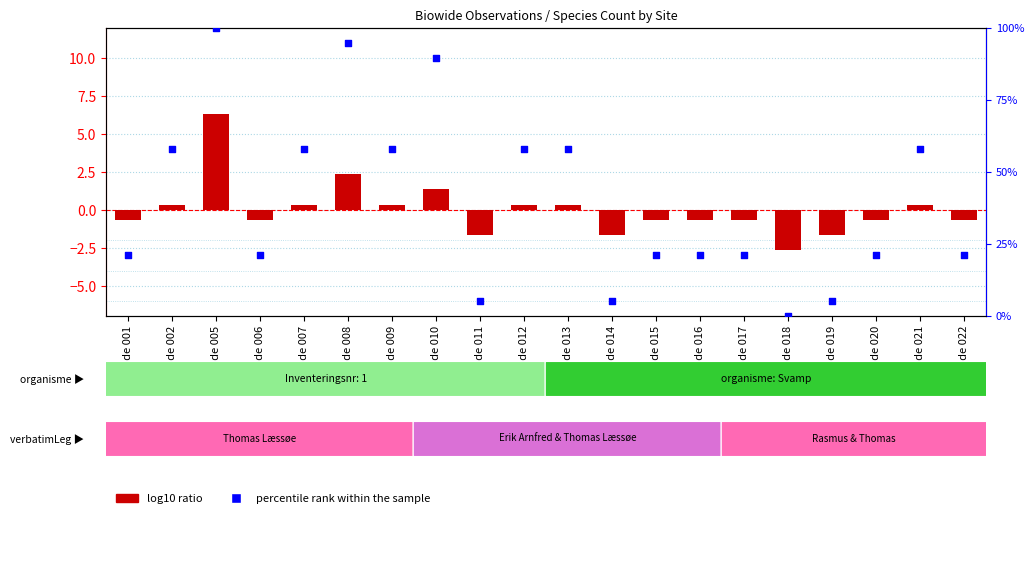

Is the value of log10 ratio at Biowide 022 greater than the value of percentile rank within the sample at Biowide 015?

No